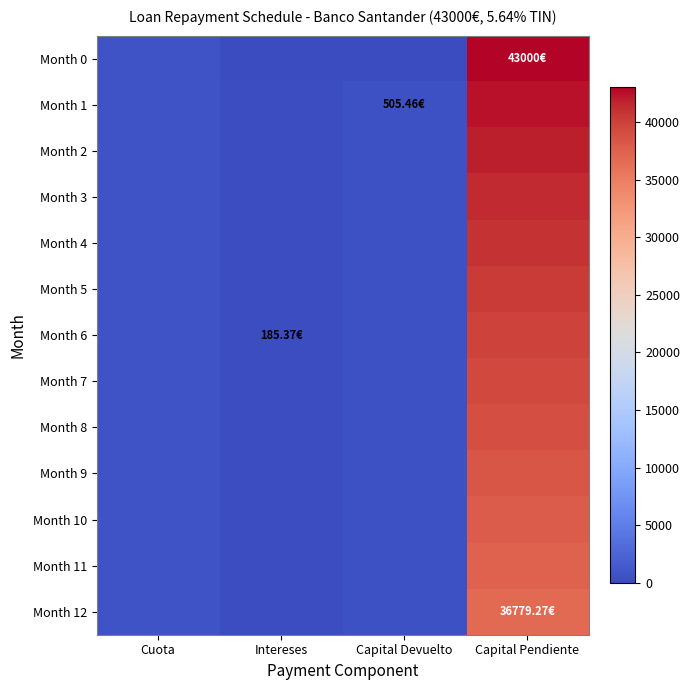

Reading left to right, what are all the values shown in this chart?

Month 0: Cuota=702.5	Intereses=0.0	Capital Devuelto=0.0	Capital Pendiente=43000.0
Month 1: Cuota=702.5	Intereses=197.1	Capital Devuelto=505.5	Capital Pendiente=42494.5
Month 2: Cuota=702.5	Intereses=194.7	Capital Devuelto=507.8	Capital Pendiente=41986.8
Month 3: Cuota=702.5	Intereses=192.4	Capital Devuelto=510.1	Capital Pendiente=41476.7
Month 4: Cuota=702.5	Intereses=190.1	Capital Devuelto=512.4	Capital Pendiente=40964.2
Month 5: Cuota=702.5	Intereses=187.7	Capital Devuelto=514.8	Capital Pendiente=40449.4
Month 6: Cuota=702.5	Intereses=185.4	Capital Devuelto=517.1	Capital Pendiente=39932.3
Month 7: Cuota=702.5	Intereses=183.0	Capital Devuelto=519.5	Capital Pendiente=39412.8
Month 8: Cuota=702.5	Intereses=180.6	Capital Devuelto=521.9	Capital Pendiente=38890.9
Month 9: Cuota=702.5	Intereses=178.2	Capital Devuelto=524.3	Capital Pendiente=38366.6
Month 10: Cuota=702.5	Intereses=175.8	Capital Devuelto=526.7	Capital Pendiente=37839.9
Month 11: Cuota=702.5	Intereses=173.4	Capital Devuelto=529.1	Capital Pendiente=37310.8
Month 12: Cuota=702.5	Intereses=171.0	Capital Devuelto=531.5	Capital Pendiente=36779.3